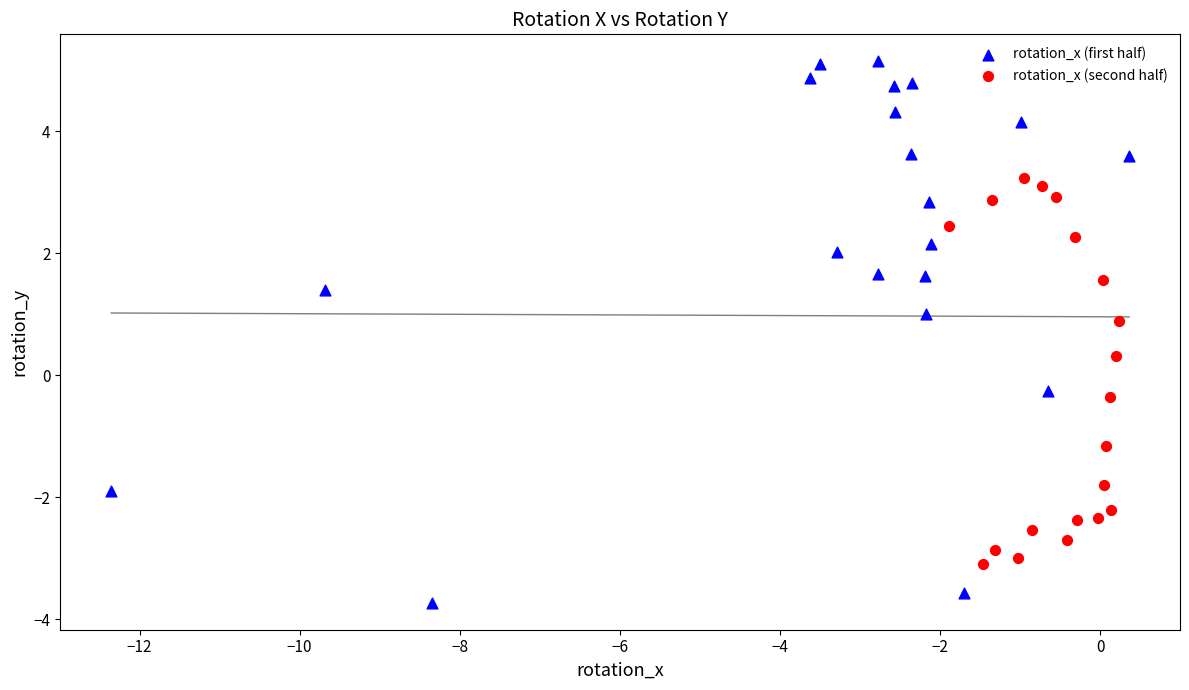

Which series has the largest Y range (max minus min)?

rotation_x (first half)